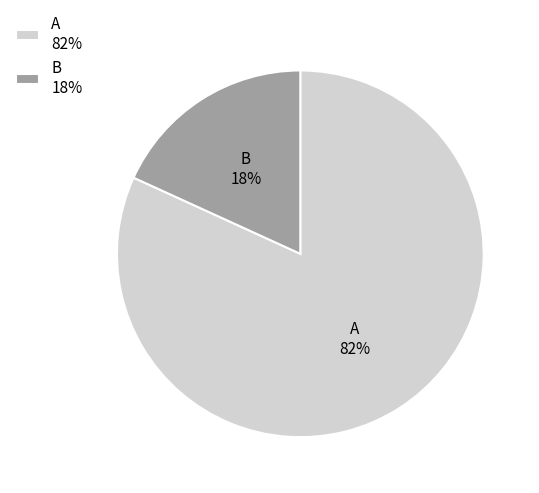

Which category has the biggest portion of the pie?

A